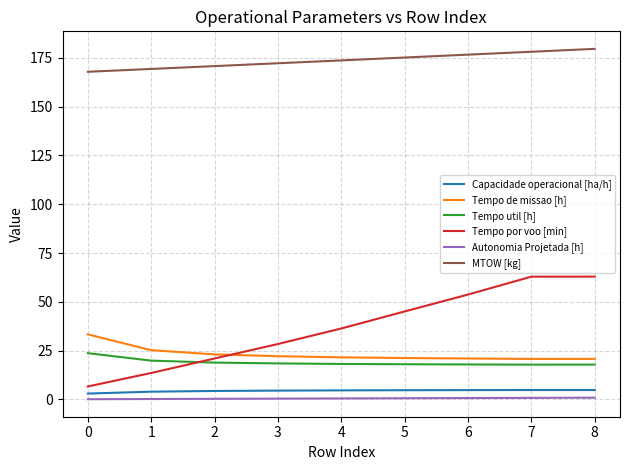

Which series has the widest spread of values?

Tempo por voo [min]